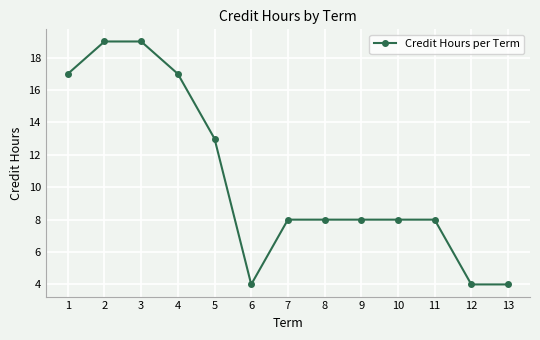

Count the number of data series in this chart.

1